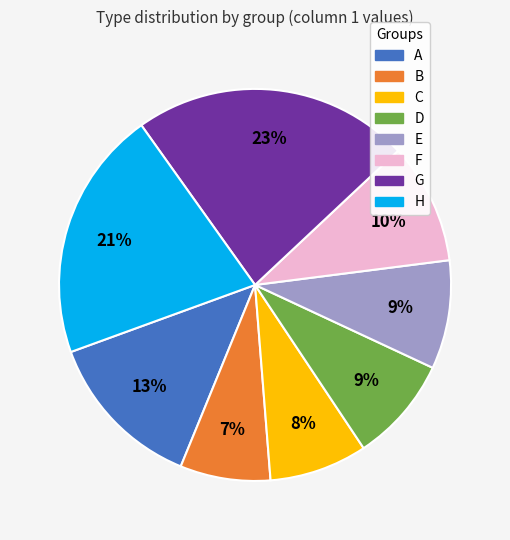

Combined, do A and F account for over 50%?

No